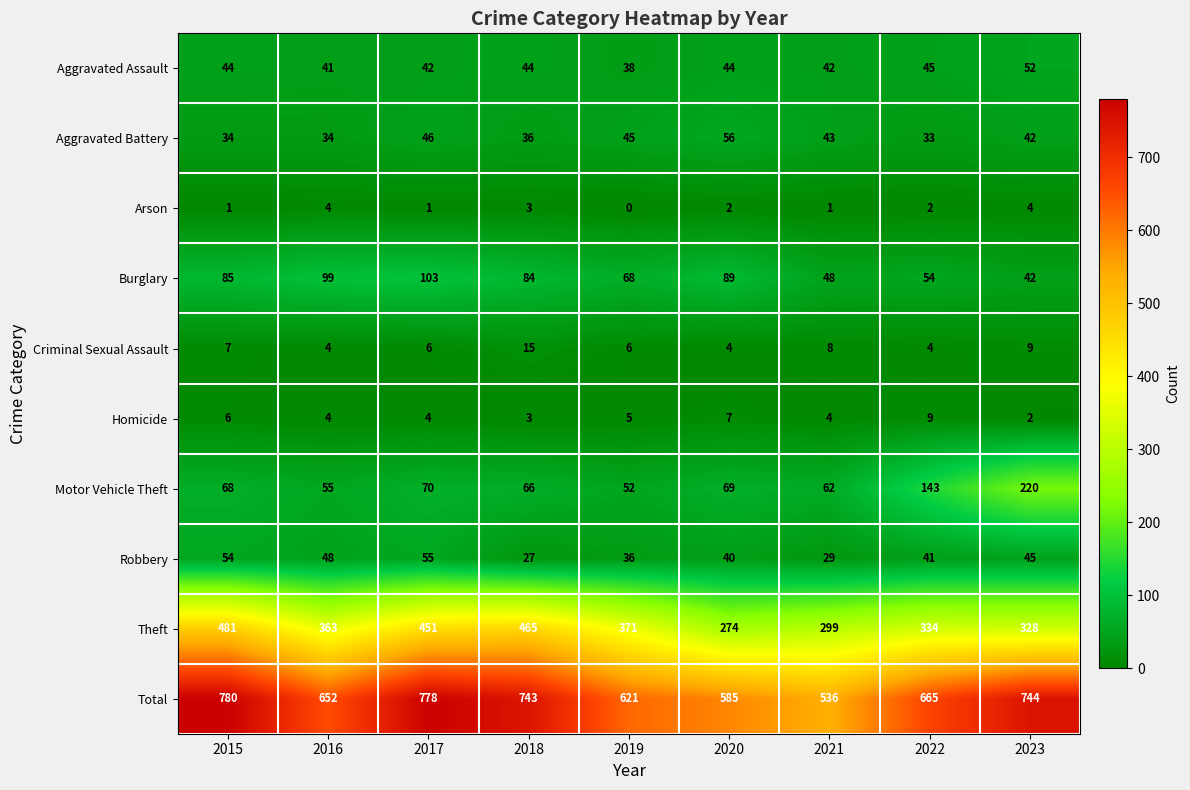

At how many categories does at least one series exceed 226?

9